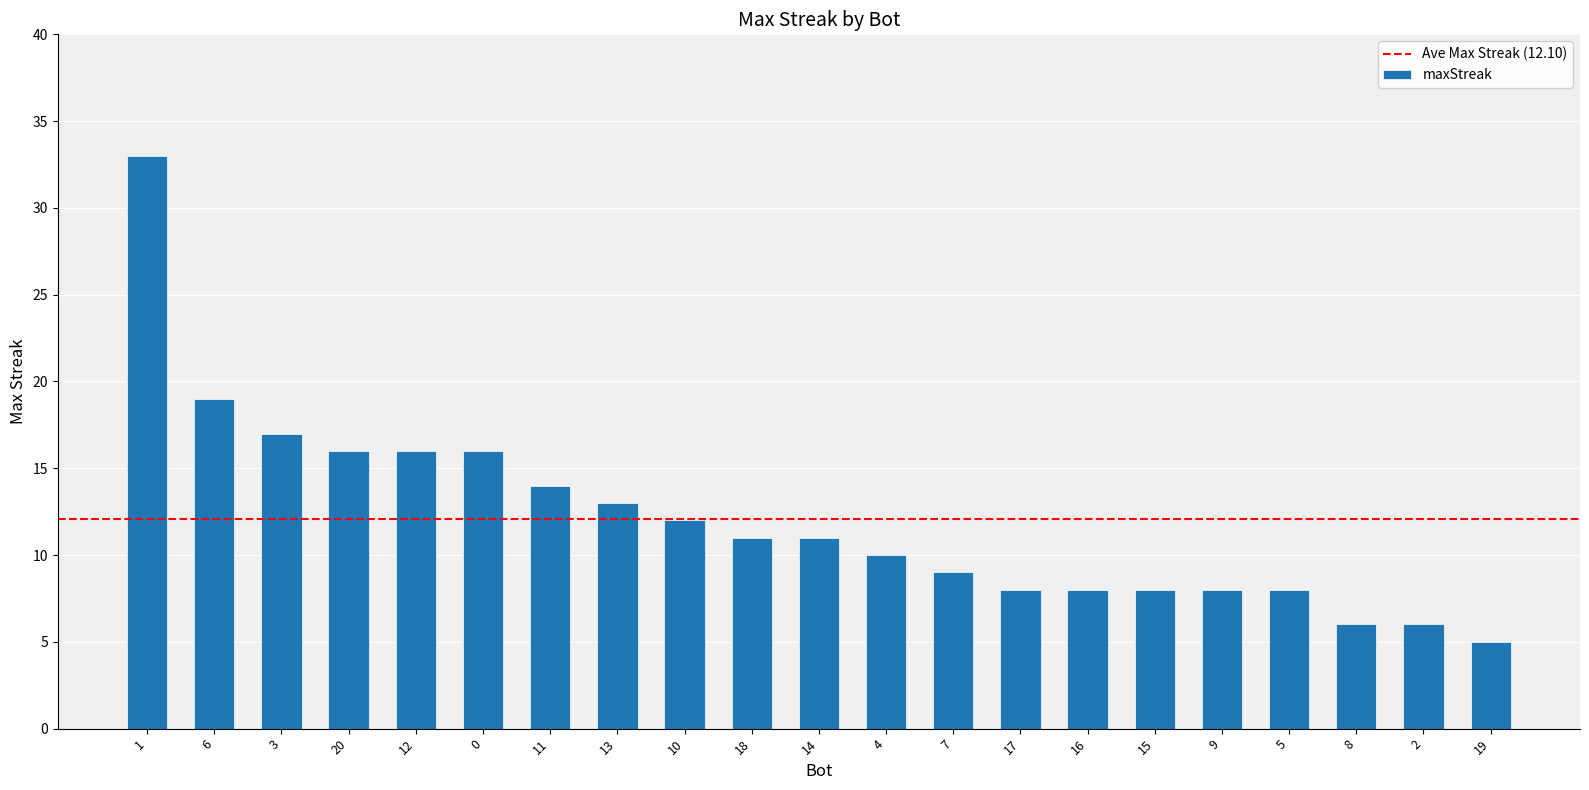

Approximately how many times larger is the value at 14 compared to 17?

1.4